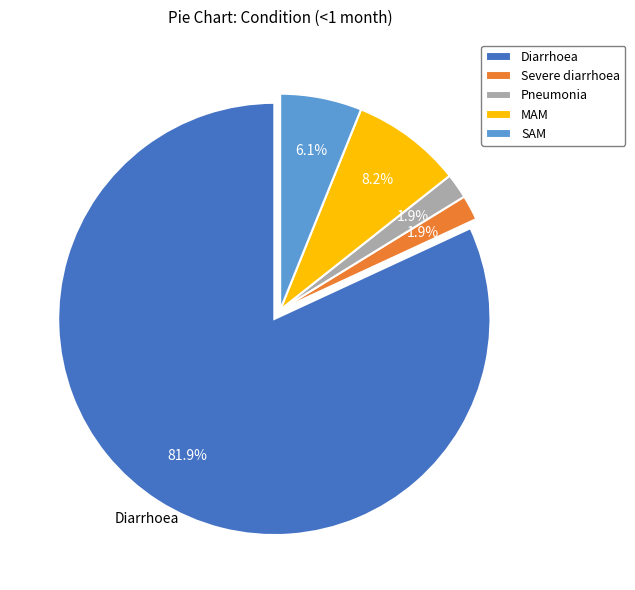

What percentage is the Severe diarrhoea slice, to the nearest percent?

2%